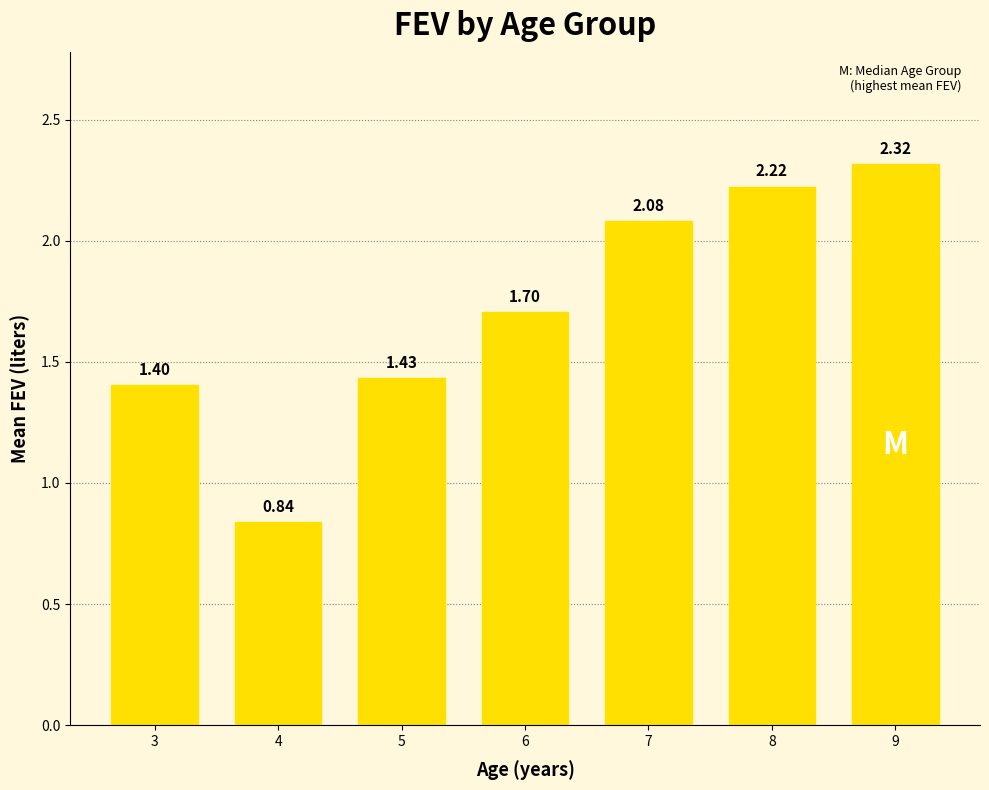

What is the difference between the maximum and second lowest values?

0.9